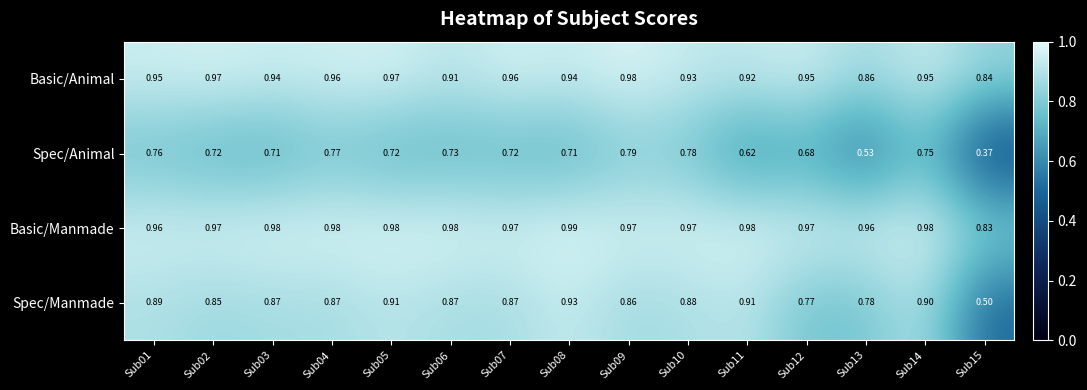

Between Sub01 and Sub08, which series saw the biggest shift?

Spec/Animal